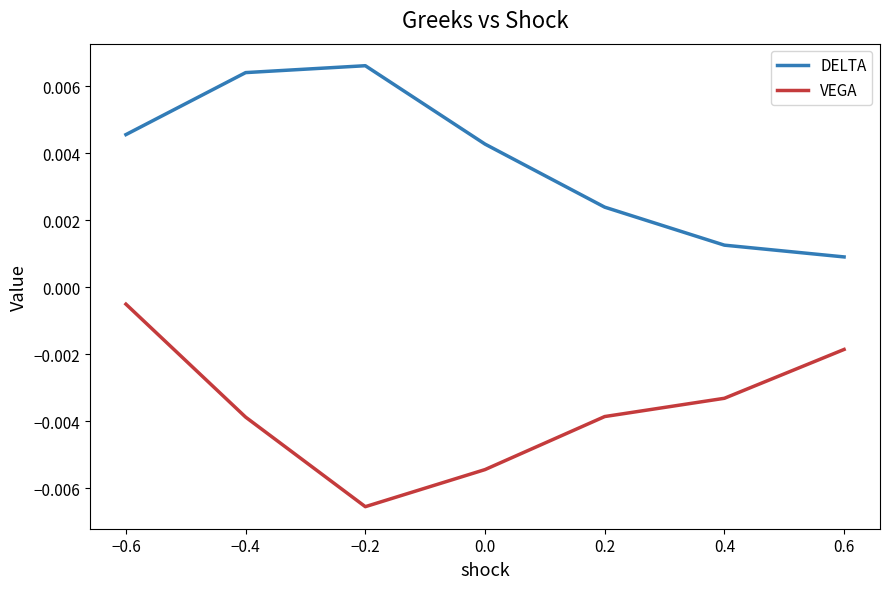

What position from the right is 0.4?

2